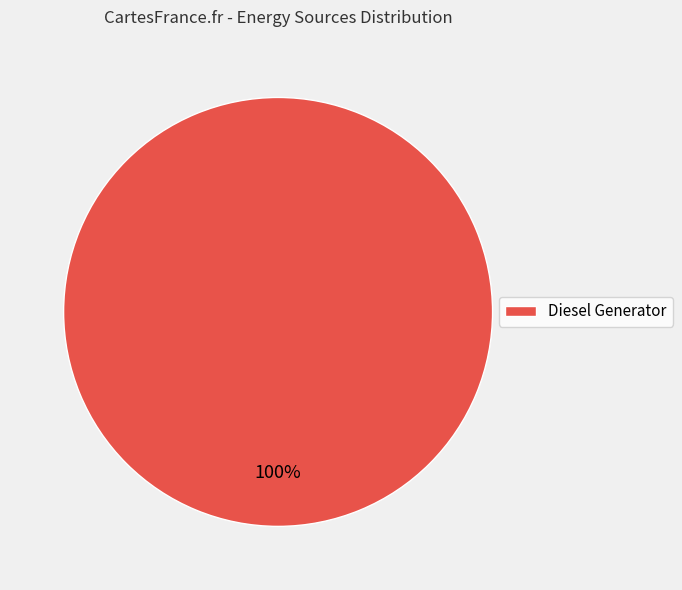

Rank the categories by value from lowest to highest.

Diesel Generator